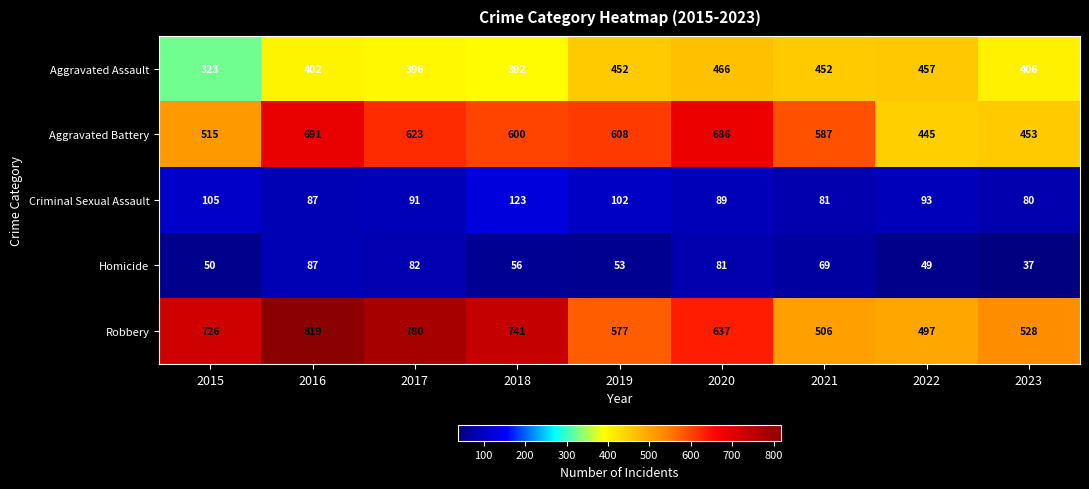

Which series has the largest total across all categories?

Robbery